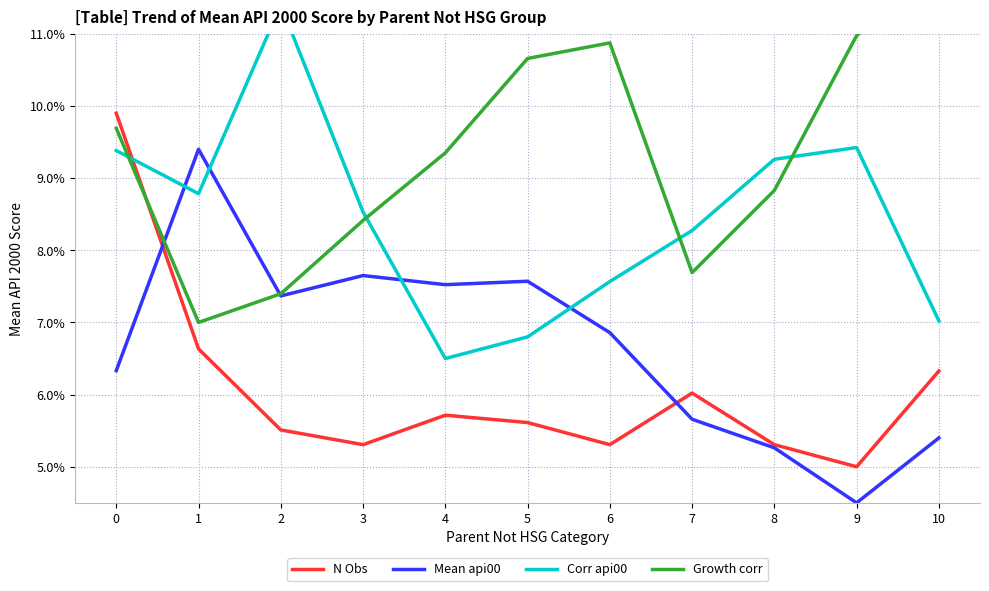

How many series are shown in this chart?

4